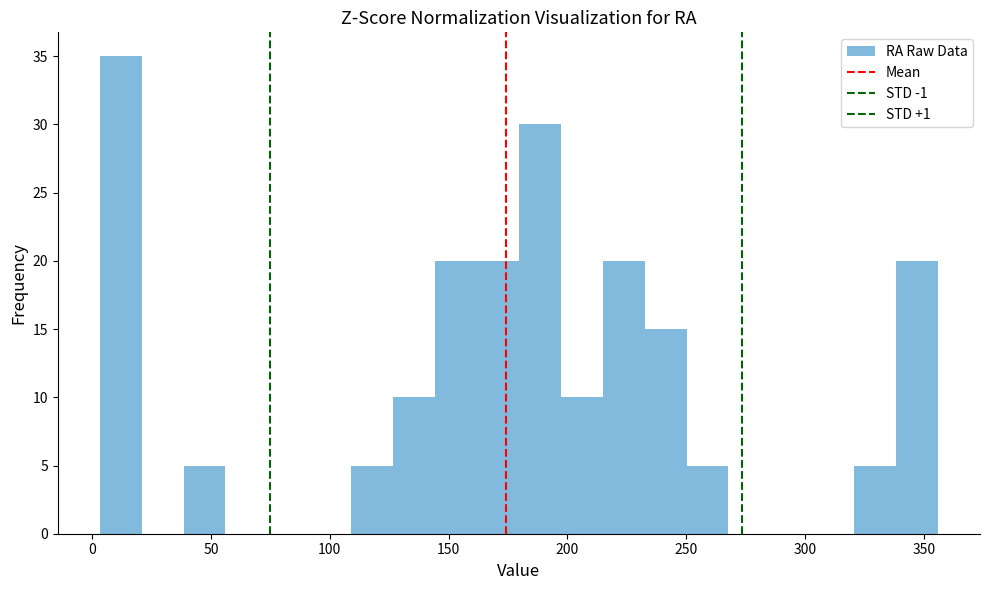

Around what value on the x-axis is the tallest bar? Give the approximate position of its centre, as read against the axis.

10